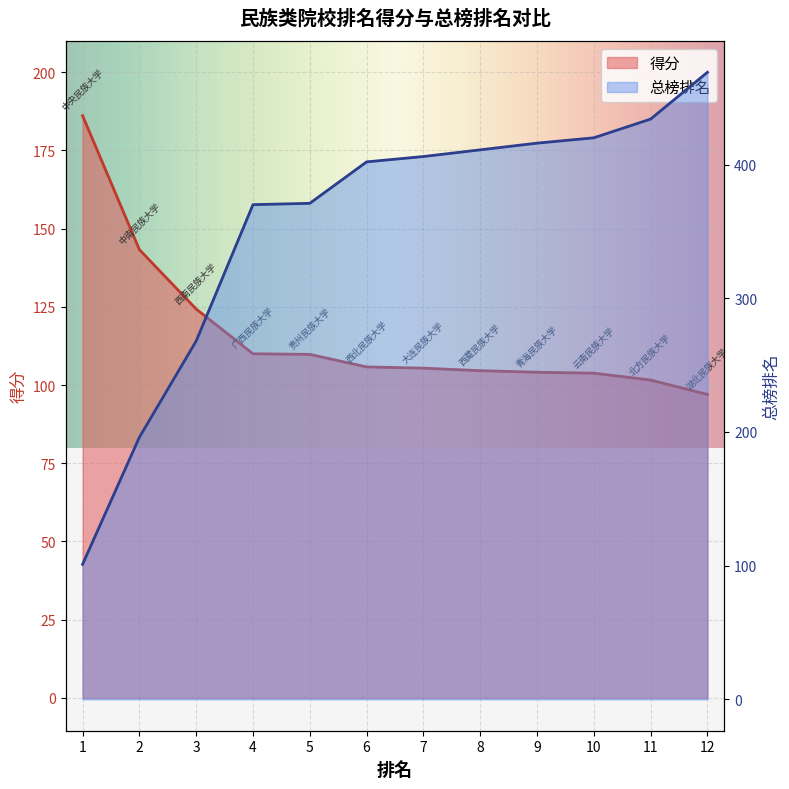

Where is 总榜排名 nearest to the value 285?

3